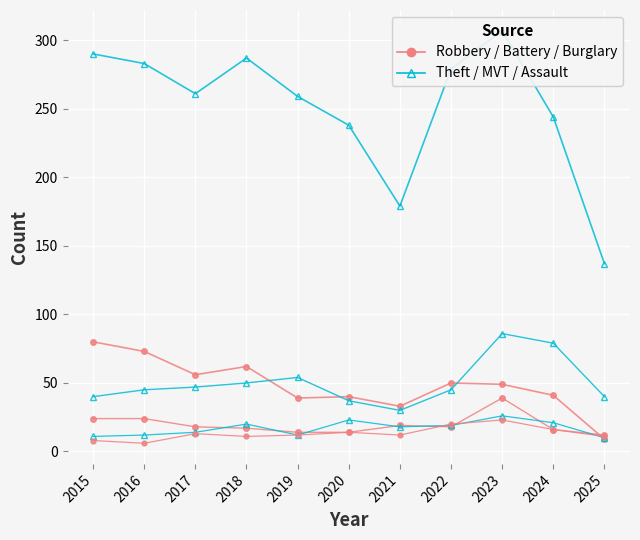

The value of Burglary at 2019 is 39. True or false?

True